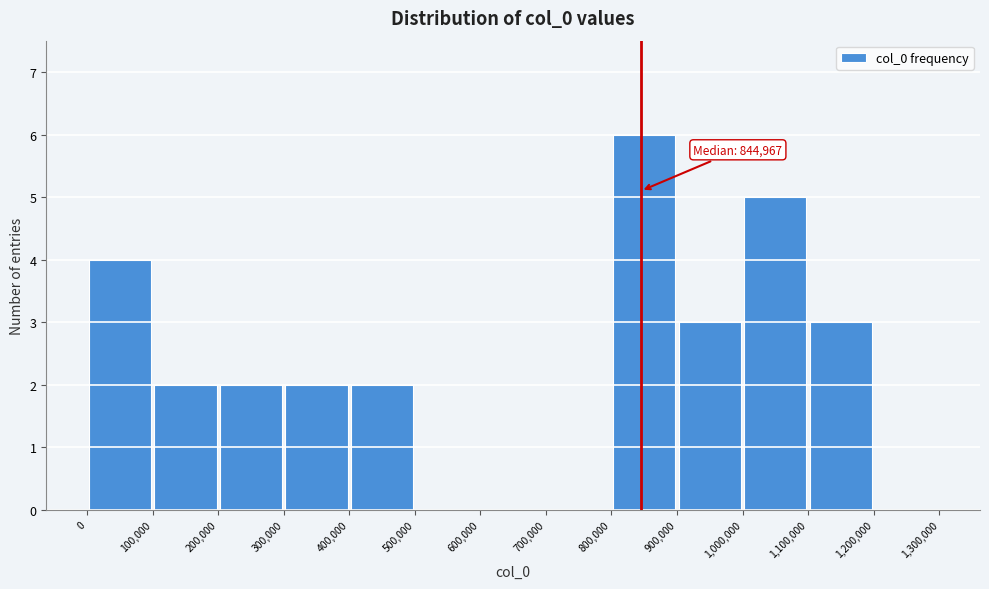

Which range on the x-axis has the tallest bar?

800,000 to 900,000